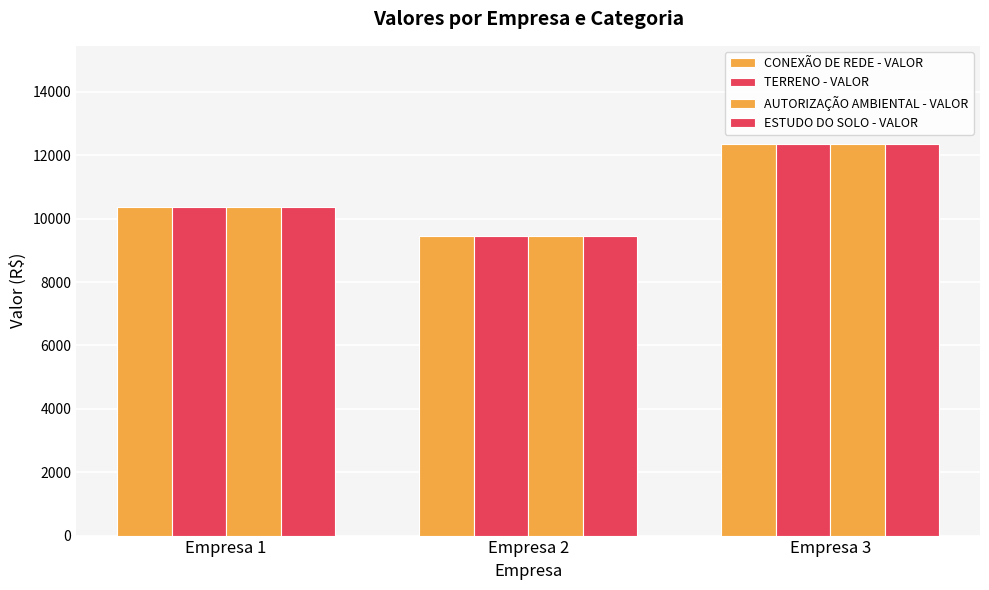

The TERRENO - VALOR series shows 20972.4 at Empresa 3. True or false?

False